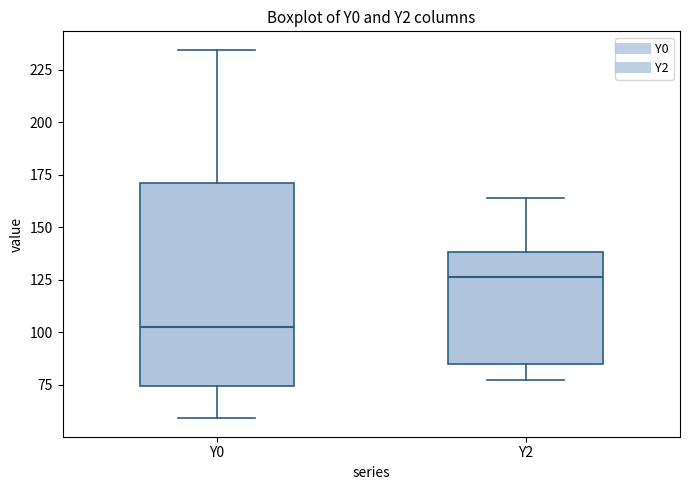

Reading left to right, transcribe this box plot: for each box, give where its median line is, the range the box spans, and where its two whiskers end, as read against the y-axis. The values are not printed on the chart, so give them approximately, as read against the axis.

Y0: median 105, box 75 to 170, whiskers 60 to 235
Y2: median 125, box 85 to 140, whiskers 75 to 165